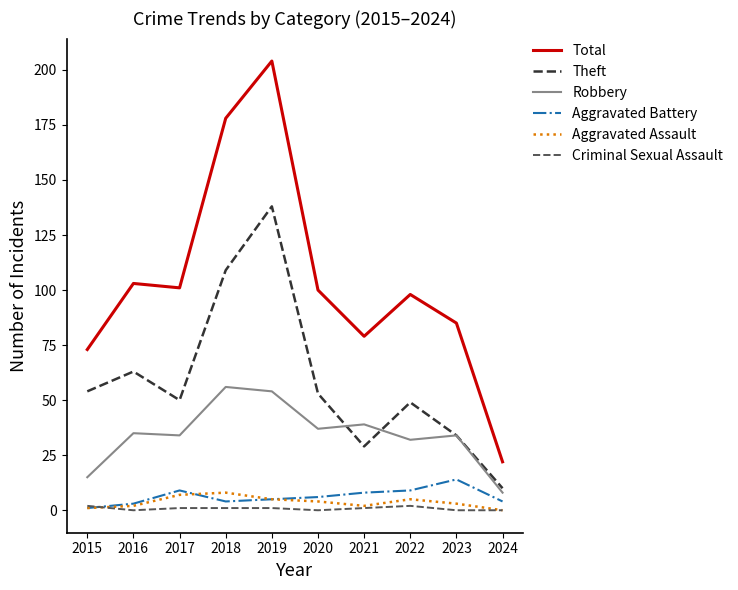

True or false: Total and Aggravated Battery intersect in this chart.

False